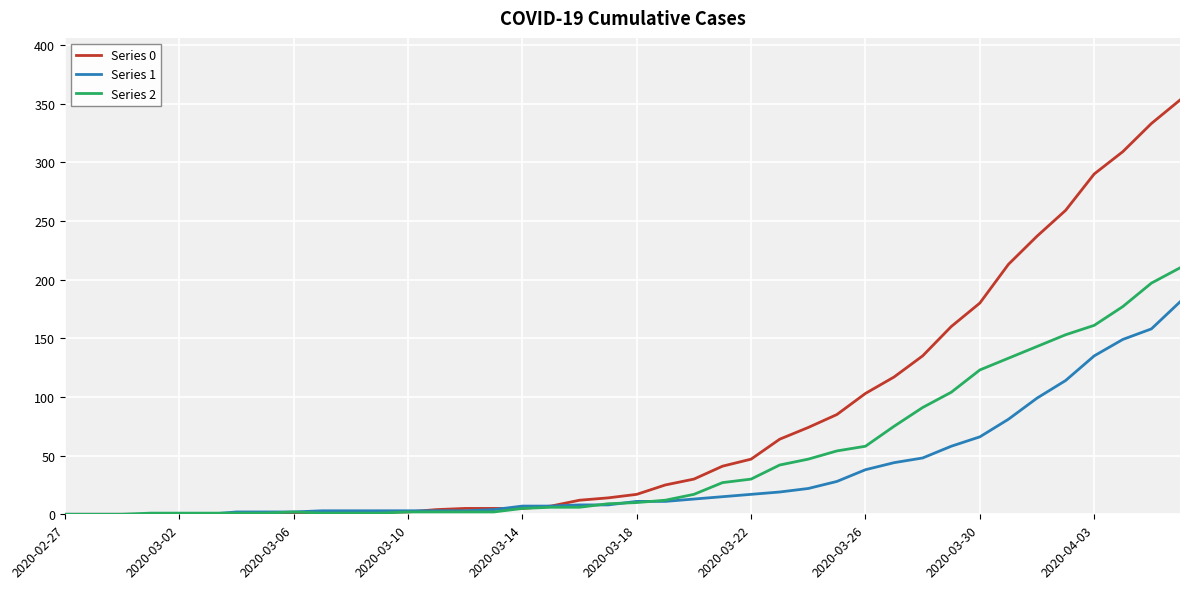

Which series has the largest total across all categories?

Series 0